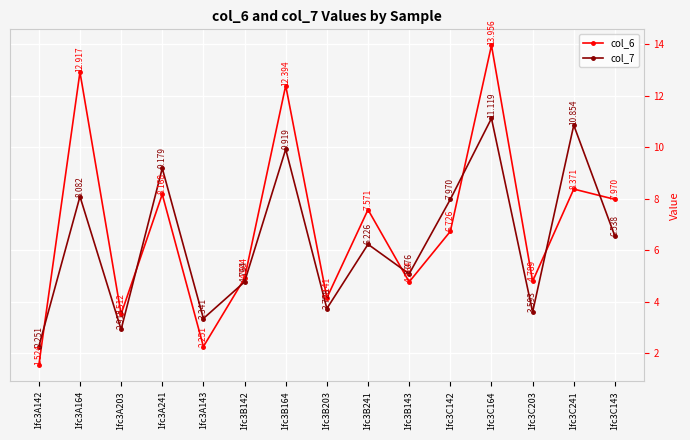

What is the sum of the col_6 values at 1fc3C241 and 1fc3A241?

16.5